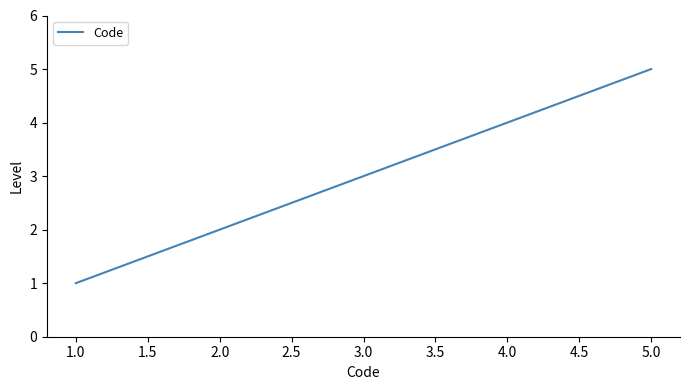

How many lines are shown in the chart?

1